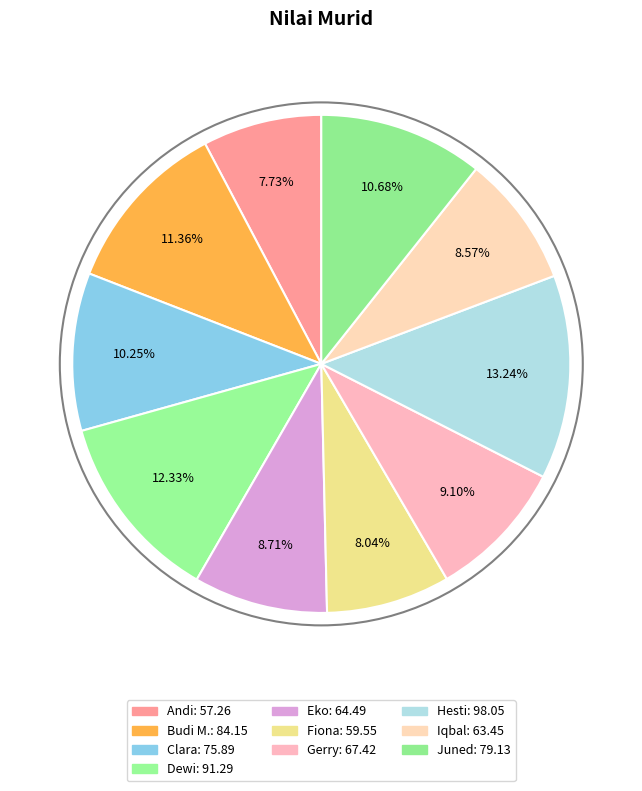

Is Hesti the majority of the pie?

No